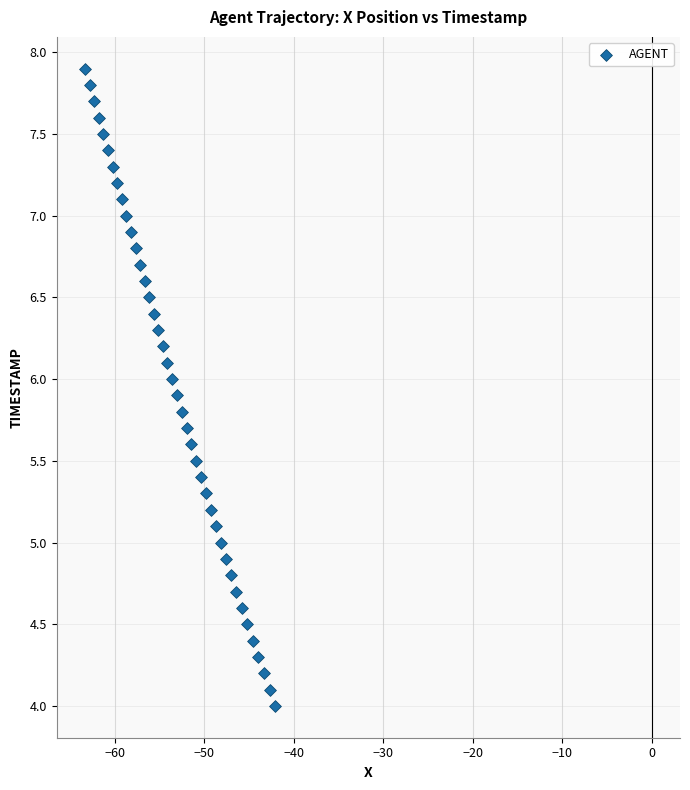

What is the range of Y values (max minus min)?

3.9